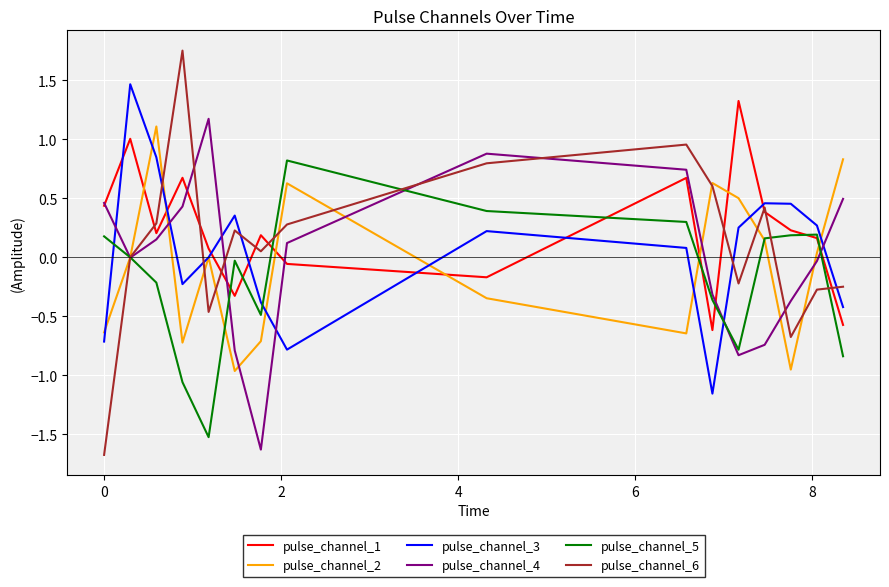

What is the minimum value for pulse_channel_5?

-1.5